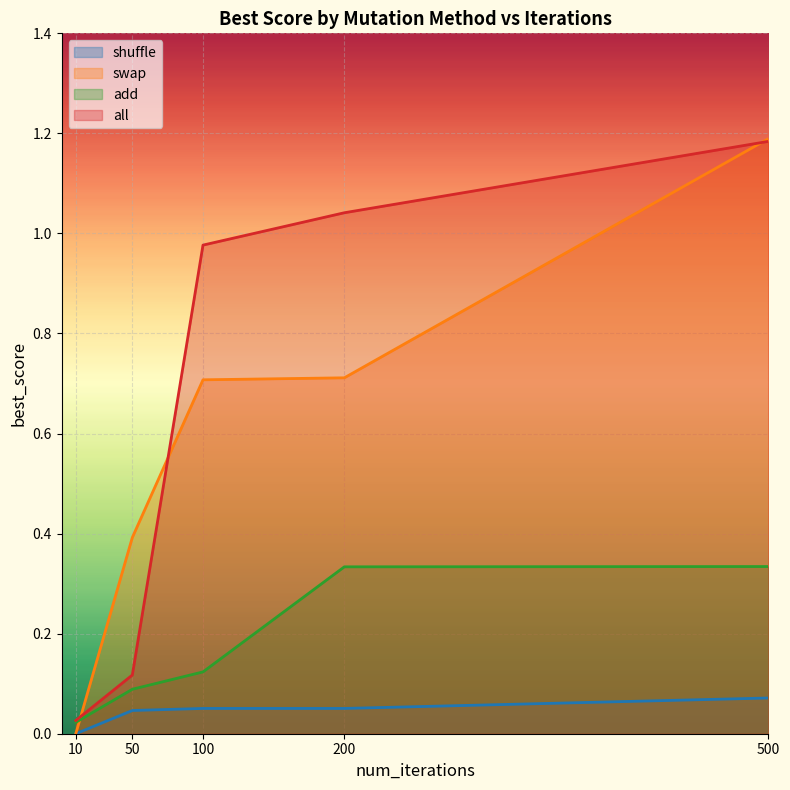

Reading left to right, transcribe all the data shown in this chart.

shuffle: 0.0	0.0	0.1	0.1	0.1
swap: 0.0	0.4	0.7	0.7	1.2
add: 0.0	0.1	0.1	0.3	0.3
all: 0.0	0.1	1.0	1.0	1.2